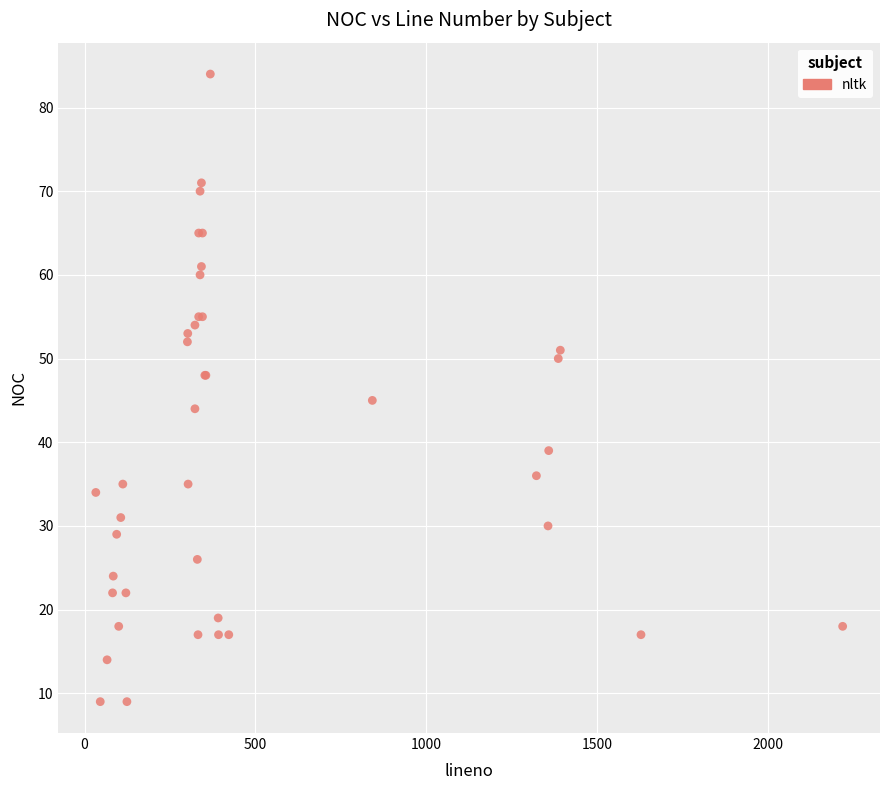

What Y value in the scatter plot is closest to 46?

45